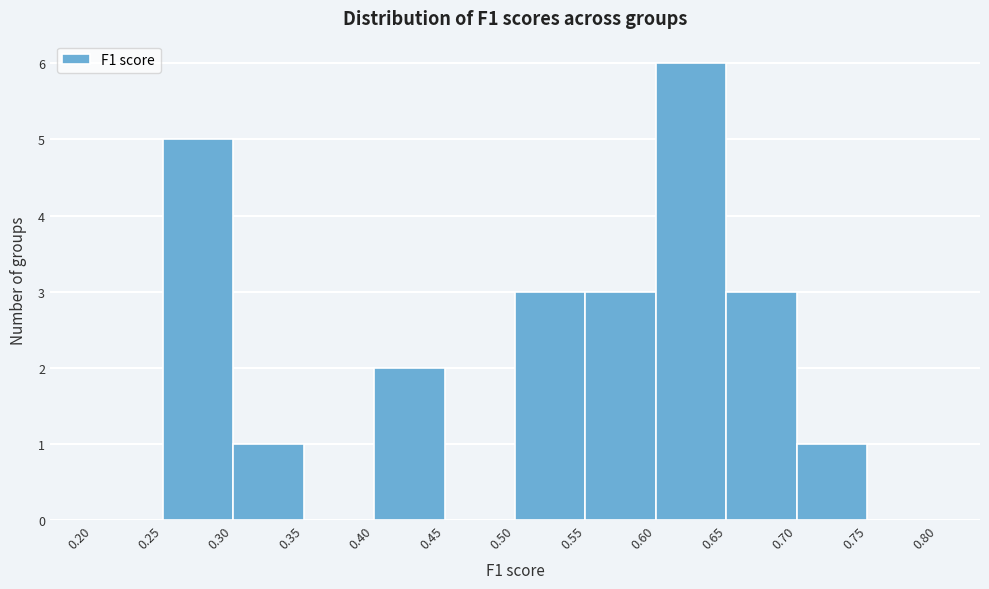

Reading left to right, transcribe this chart: for each bar, give the range it covers on the x-axis and its height. The values are not printed on the chart, so give them approximately, as read against the axis.

0.20 to 0.25: 0
0.25 to 0.30: 5
0.30 to 0.35: 1
0.35 to 0.40: 0
0.40 to 0.45: 2
0.45 to 0.50: 0
0.50 to 0.55: 3
0.55 to 0.60: 3
0.60 to 0.65: 6
0.65 to 0.70: 3
0.70 to 0.75: 1
0.75 to 0.80: 0